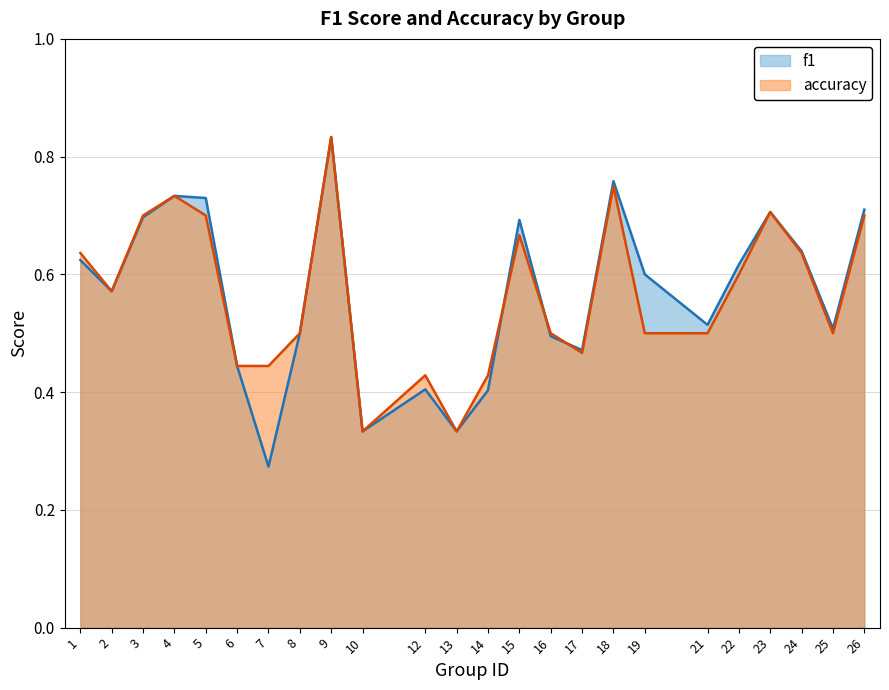

True or false: accuracy has more than 0 interior local peaks.

True